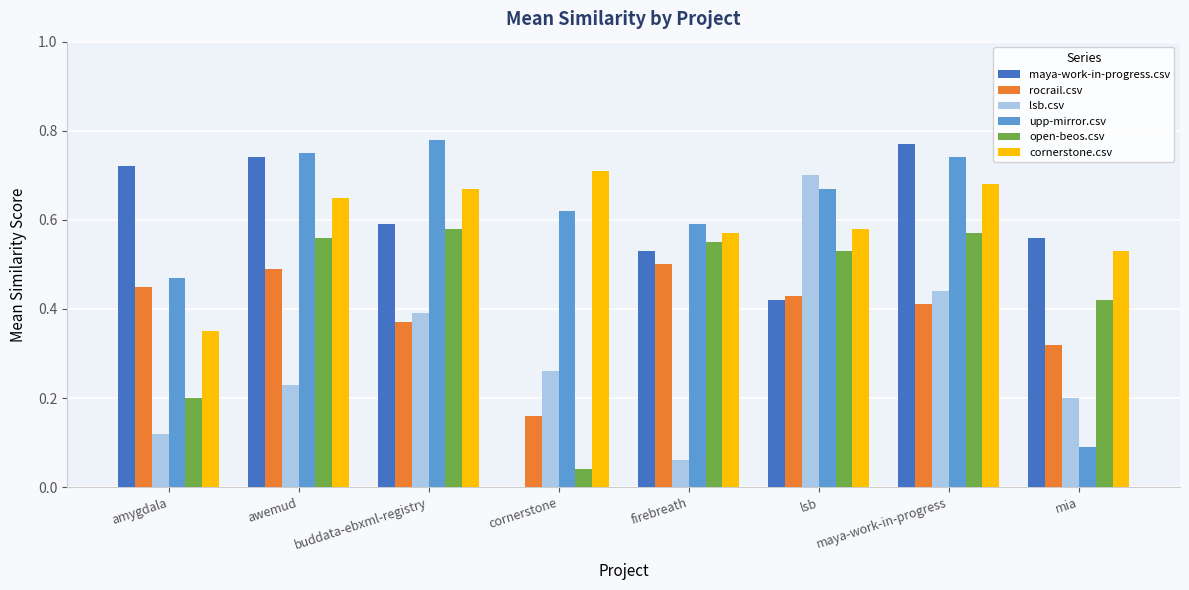

Is the value of open-beos.csv at mia greater than the value of upp-mirror.csv at mia?

Yes